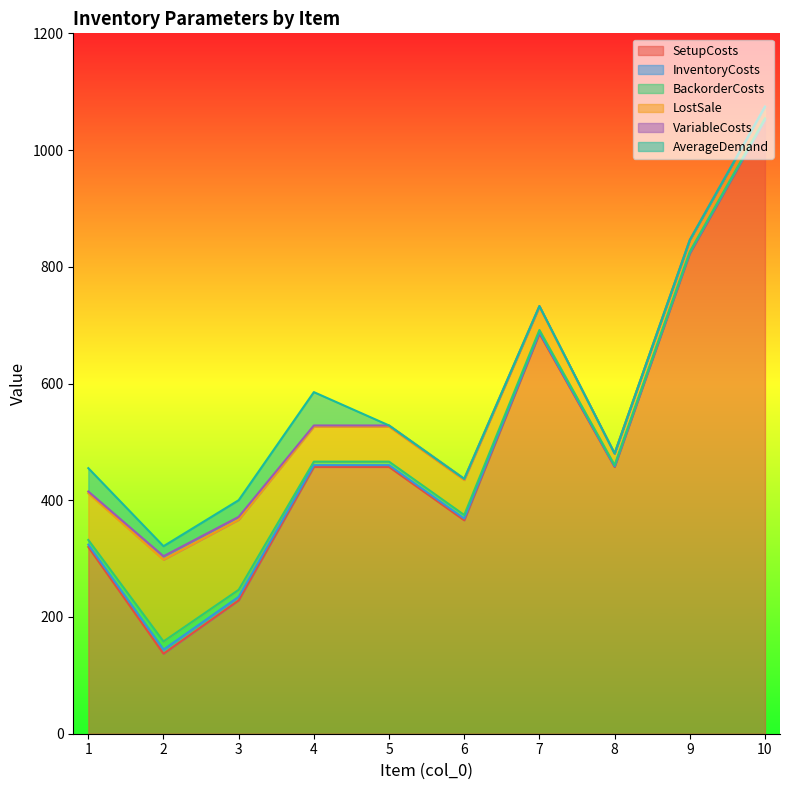

Reading left to right, what are all the values shown in this chart?

SetupCosts: 320.0	137.1	228.6	457.1	457.1	365.7	685.7	457.1	822.9	1051.4
InventoryCosts: 4.0	7.0	6.0	3.0	3.0	3.0	2.0	1.0	1.0	1.0
BackorderCosts: 8.0	14.0	12.0	6.0	6.0	6.0	4.0	2.0	2.0	2.0
LostSale: 80.0	140.0	120.0	60.0	60.0	60.0	40.0	20.0	20.0	20.0
VariableCosts: 3.0	6.0	5.0	2.0	2.0	2.0	1.0	0.0	0.0	0.0
AverageDemand: 40.0	17.1	28.6	57.1	0.0	0.0	0.0	0.0	0.0	0.0